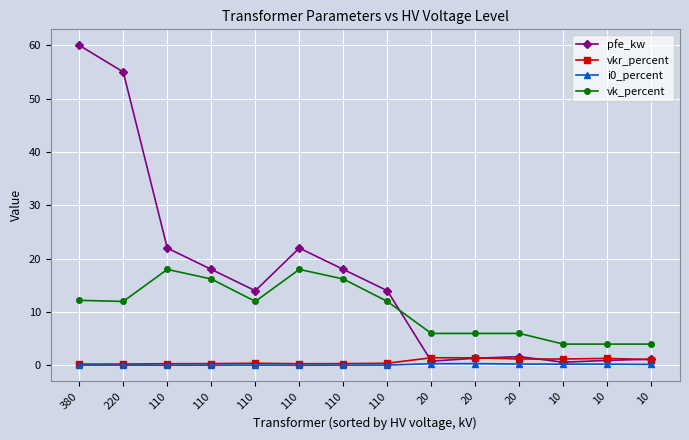

True or false: i0_percent has more than 1 interior local peaks.

True